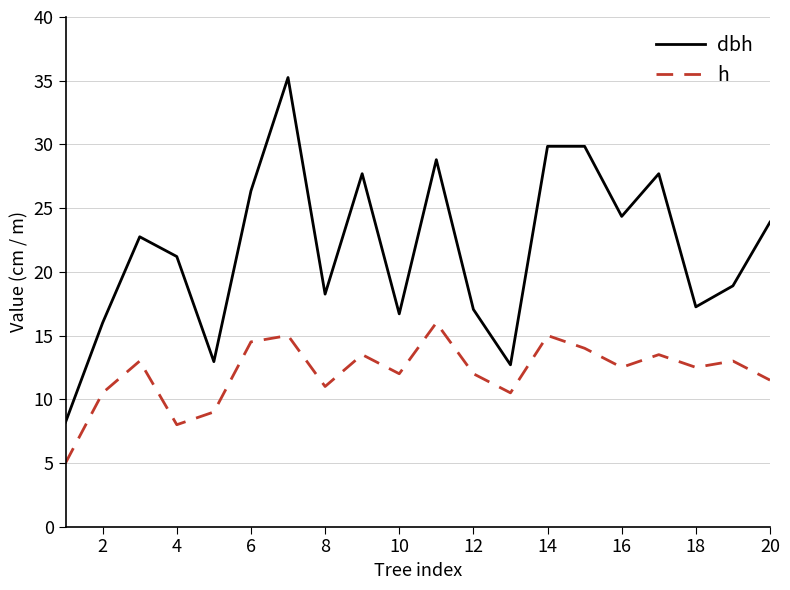

Which series has the largest total across all categories?

dbh